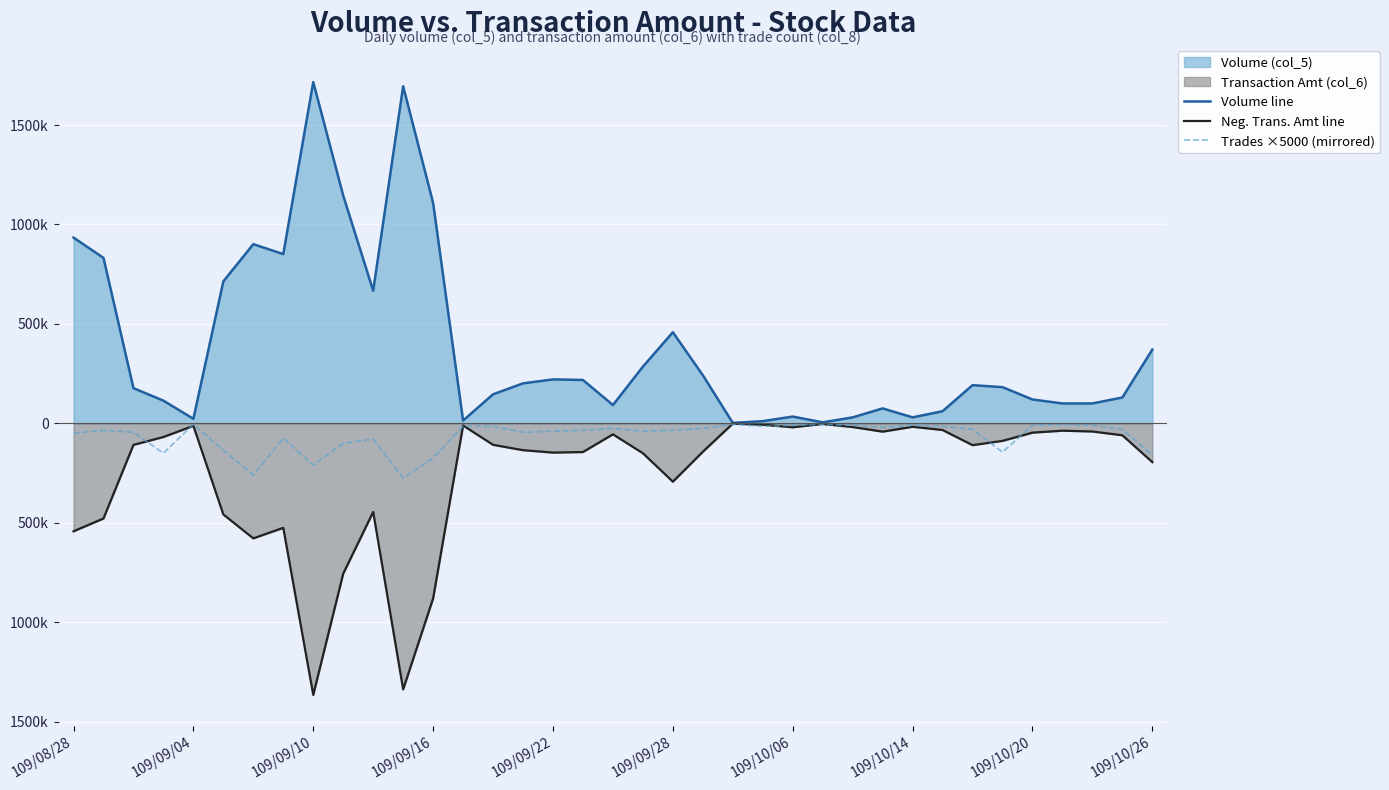

Which series has the largest range (max minus min)?

Volume line